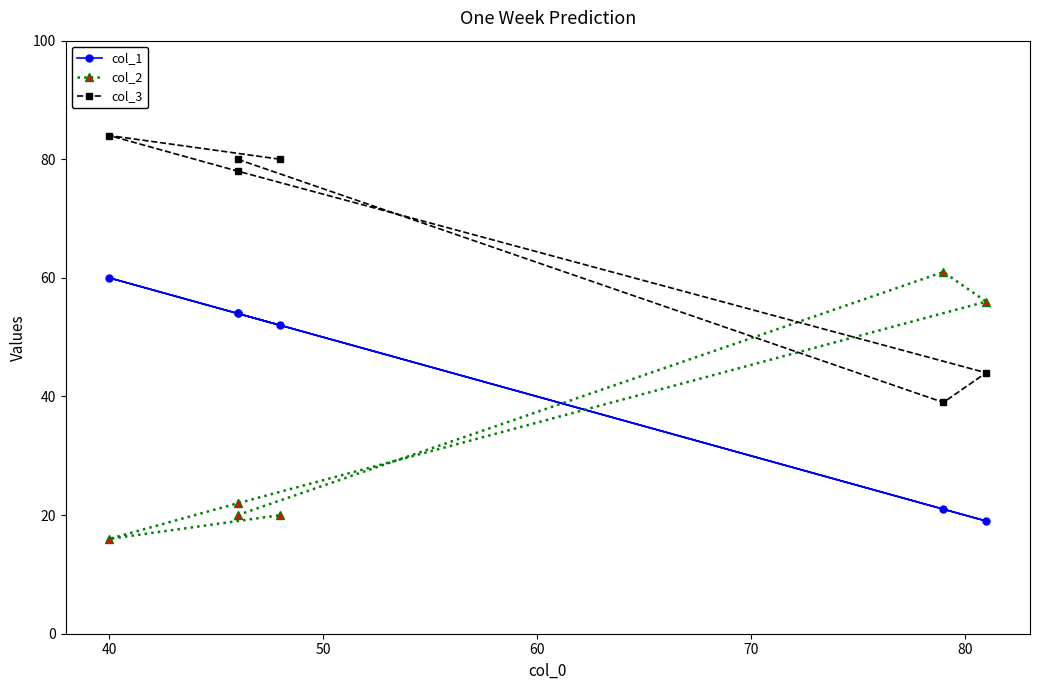

Reading left to right, list all the values displayed in this chart.

col_1: 54	21	19	54	60	52
col_2: 20	61	56	22	16	20
col_3: 80	39	44	78	84	80